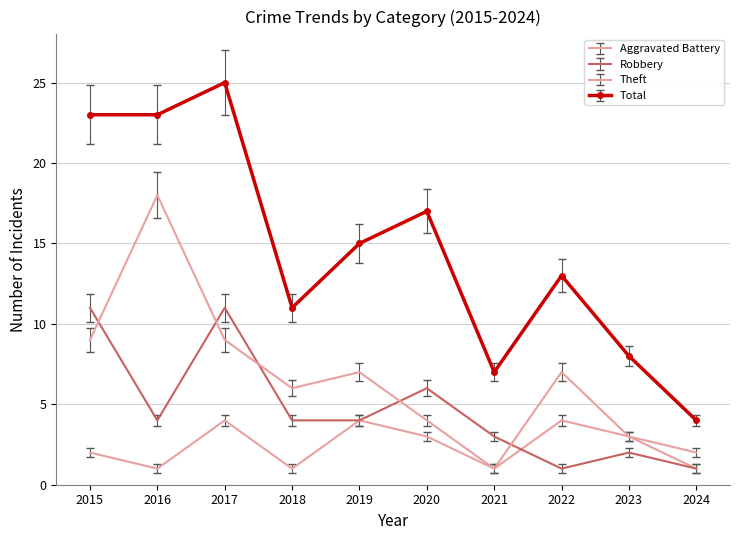

What is the value of the Theft point at the 9th from the left?

3